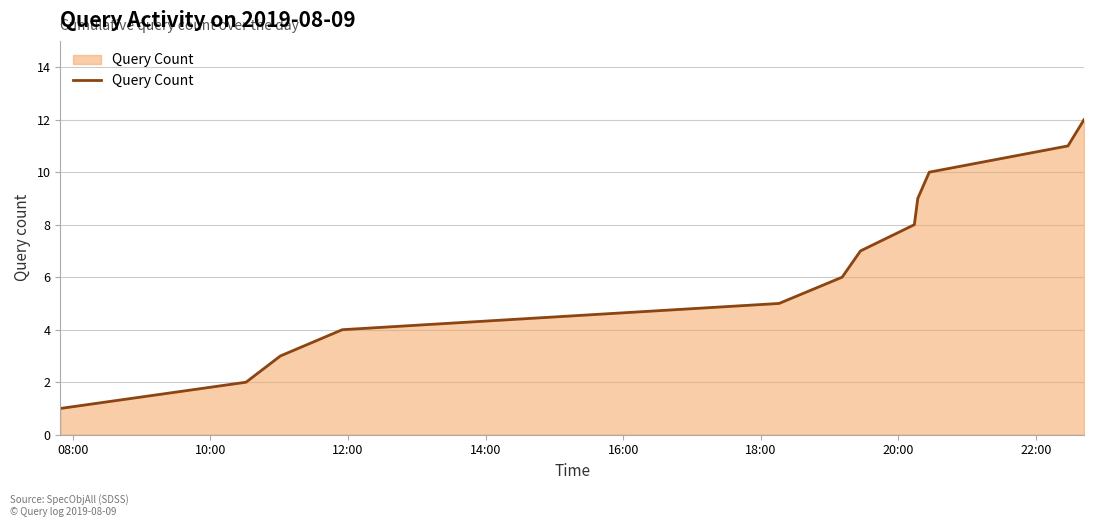

Does the chart have visible grid lines?

Yes